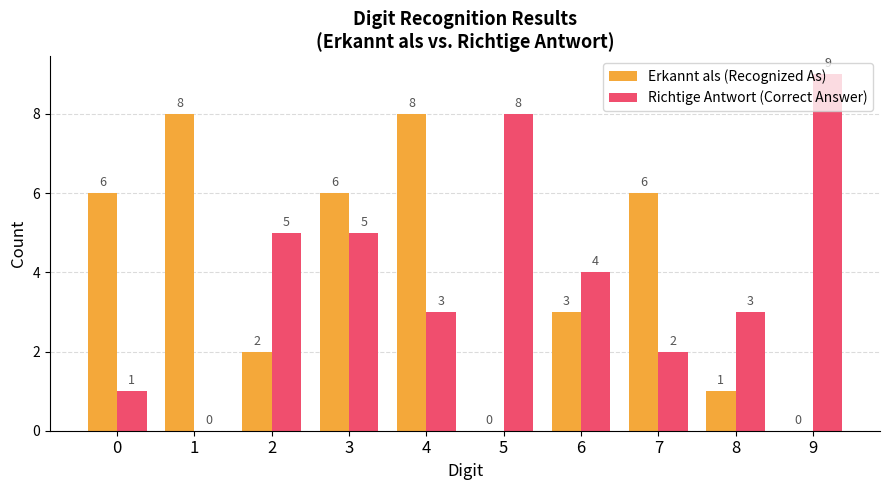

Are the bars horizontal?

No